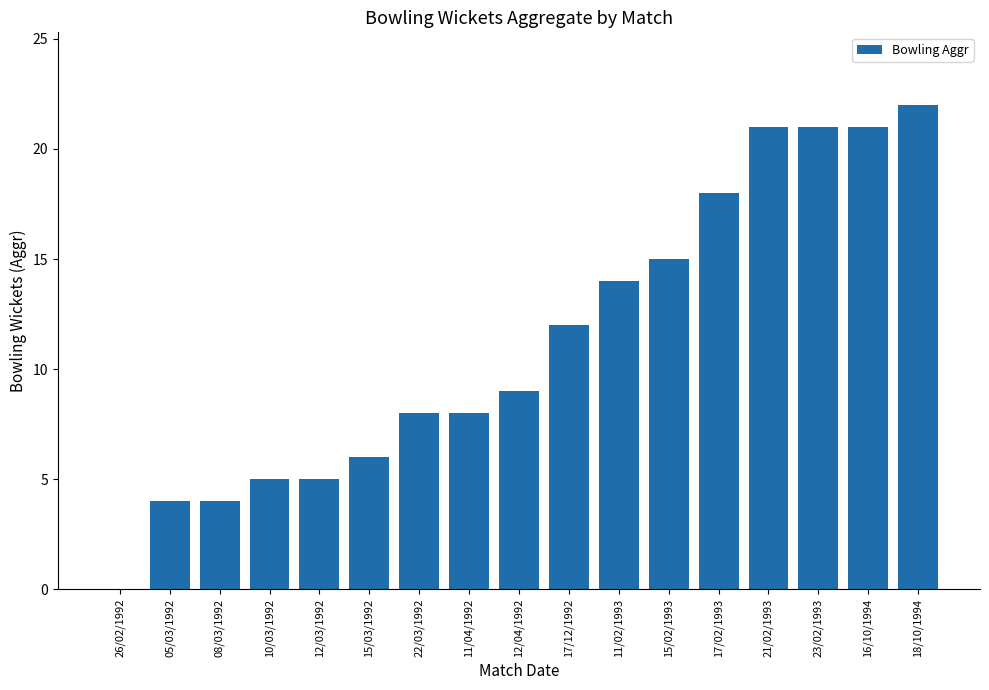

The value at 26/02/1992 is 0. True or false?

True